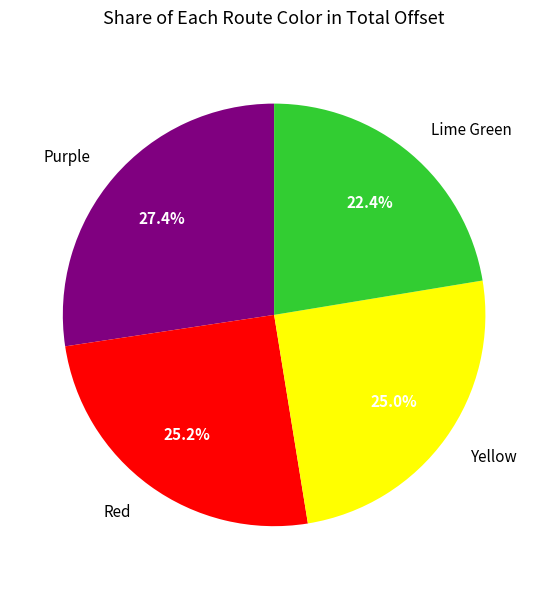

Does any single category account for the majority?

No